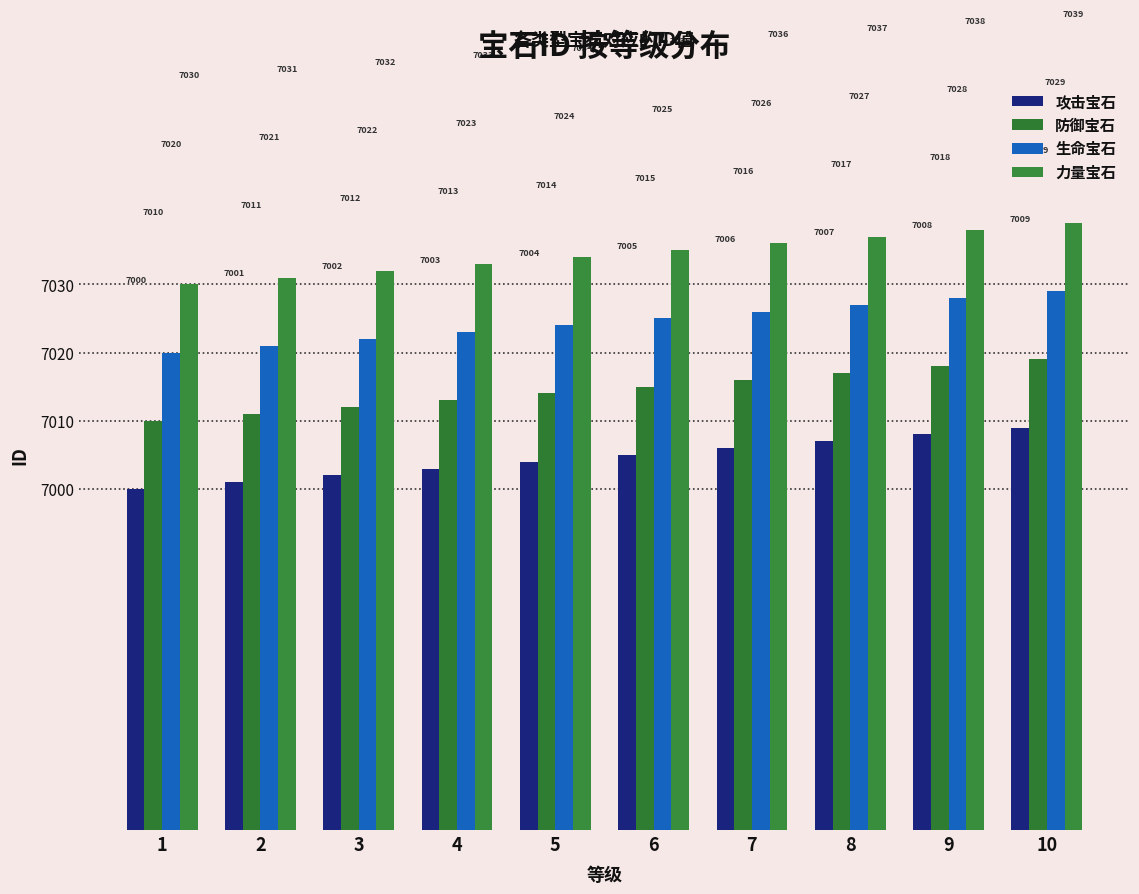

Count the 攻击宝石 values in the range 7002 to 7007.

6